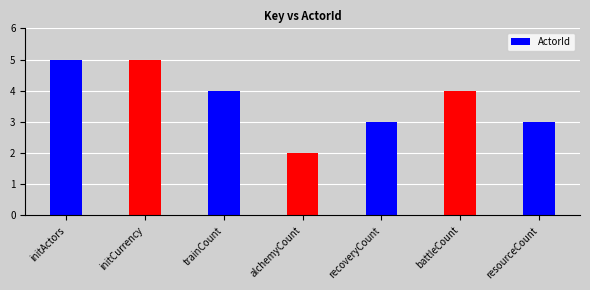

What is the maximum value shown in the chart?

5